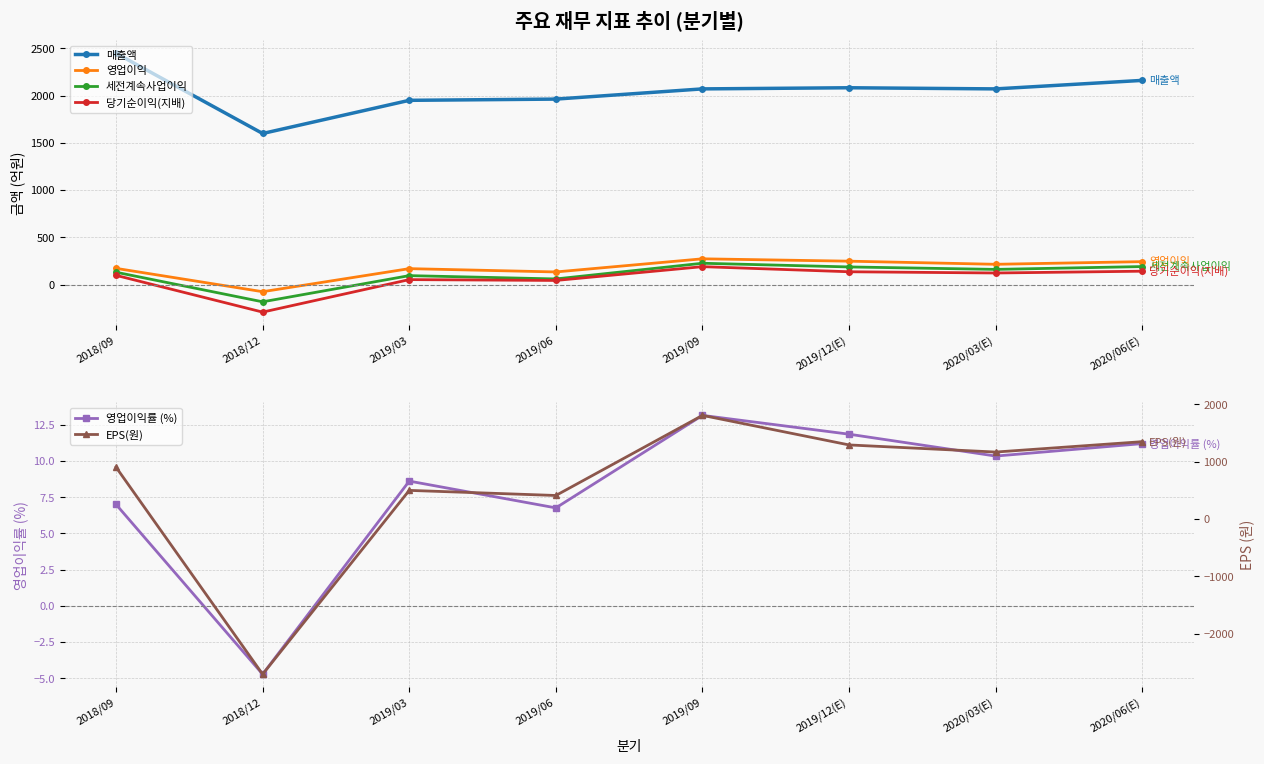

What position from the right is 2019/12(E)?

3